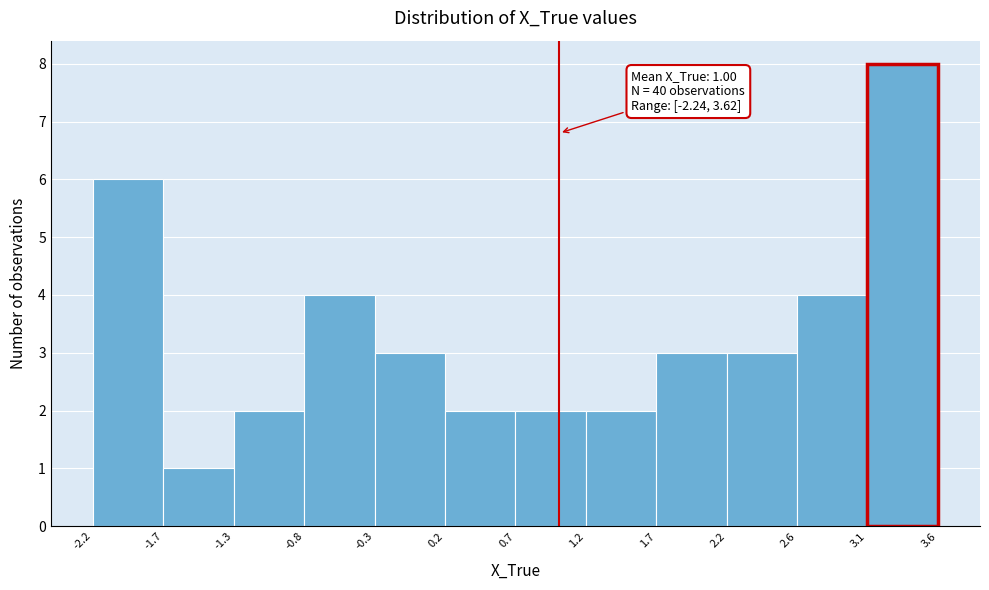

Which range on the x-axis has the tallest bar?

3.1 to 3.6